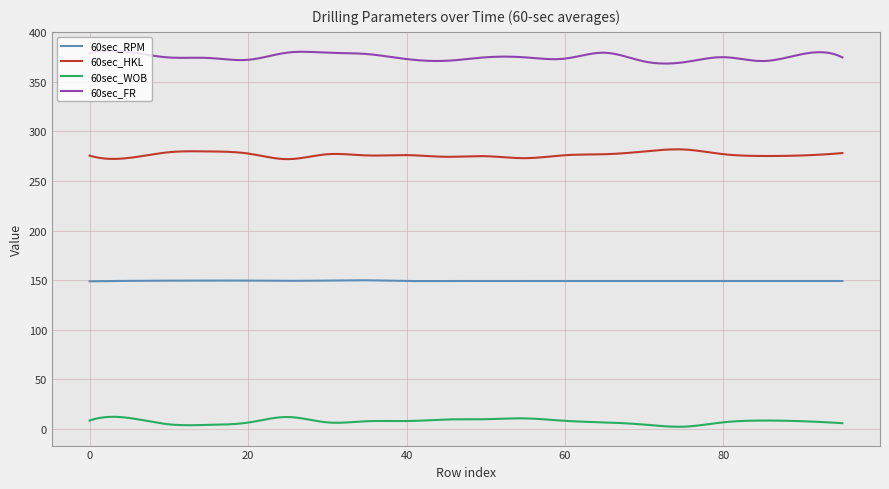

What is the difference between the maximum and minimum values in the 60sec_WOB series?

10.1